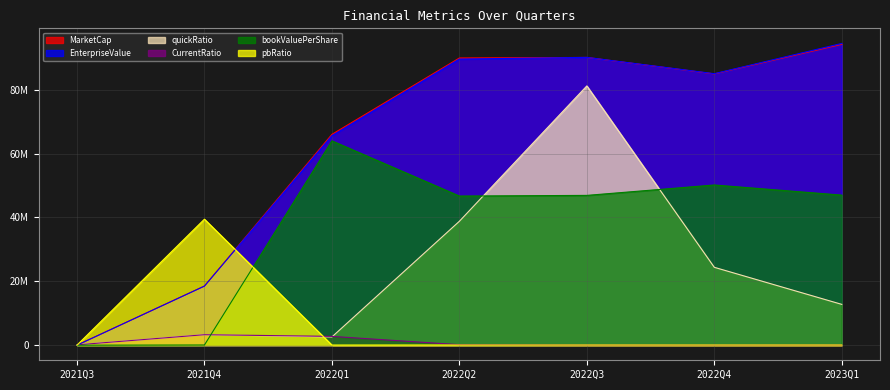

List the labels in order of CurrentRatio value, smallest first.

2022Q4, 2022Q3, 2023Q1, 2021Q3, 2022Q2, 2022Q1, 2021Q4